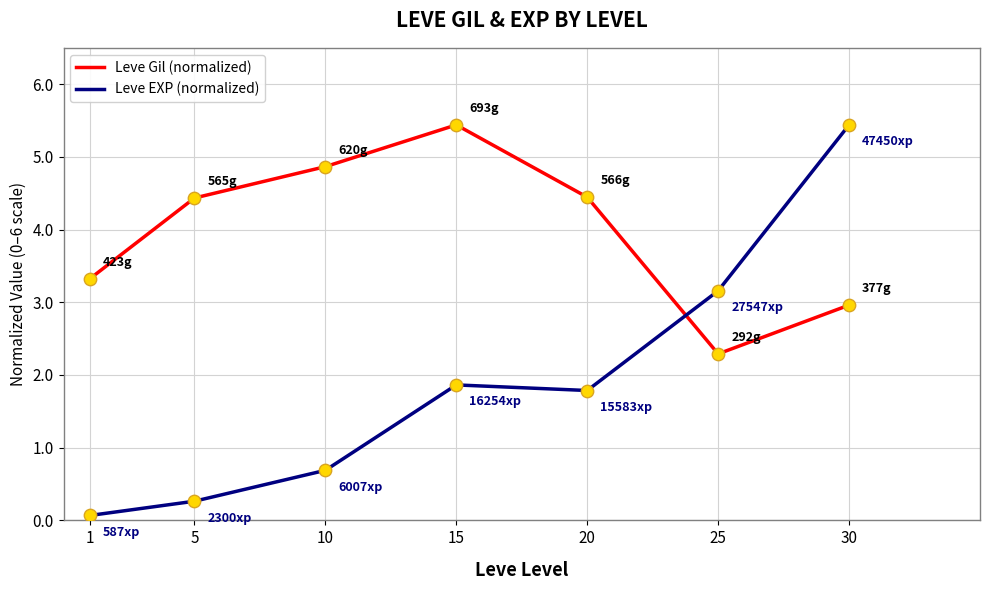

Which series has the largest range (max minus min)?

Leve EXP (normalized)